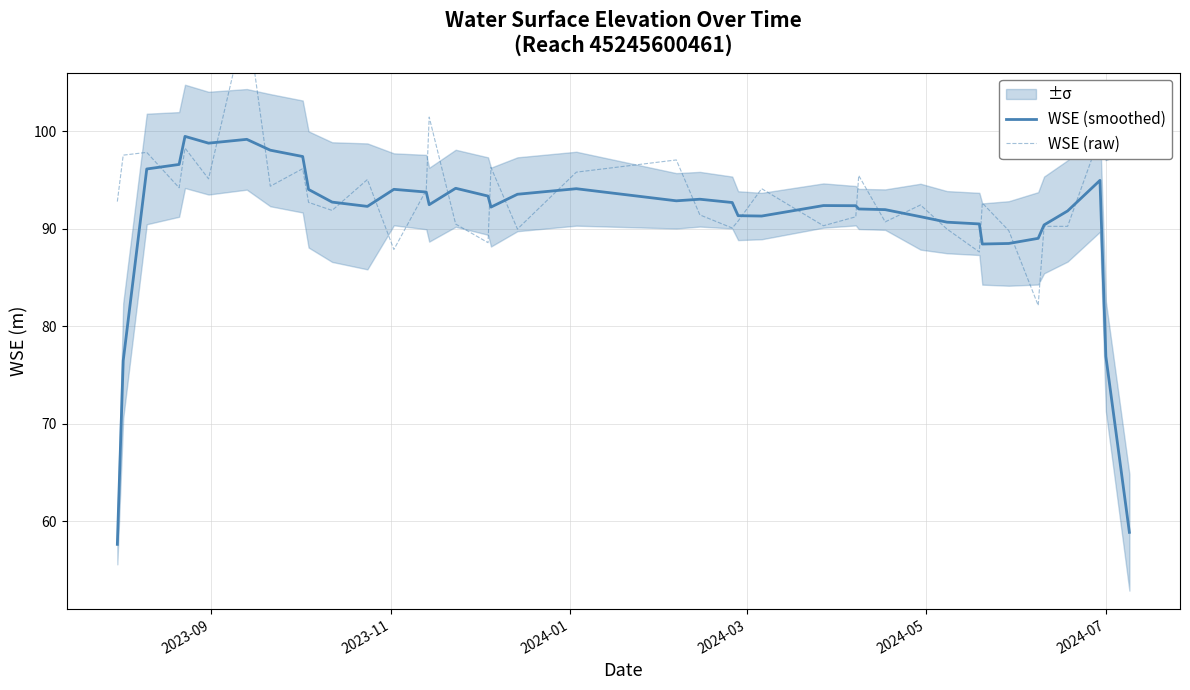

True or false: WSE (raw) has a value of 132.5 at 31.

False